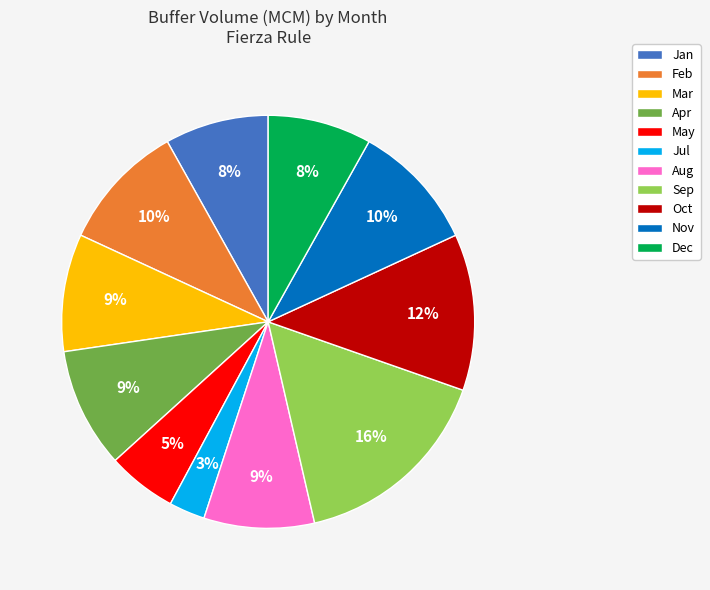

Is Jan the majority of the pie?

No